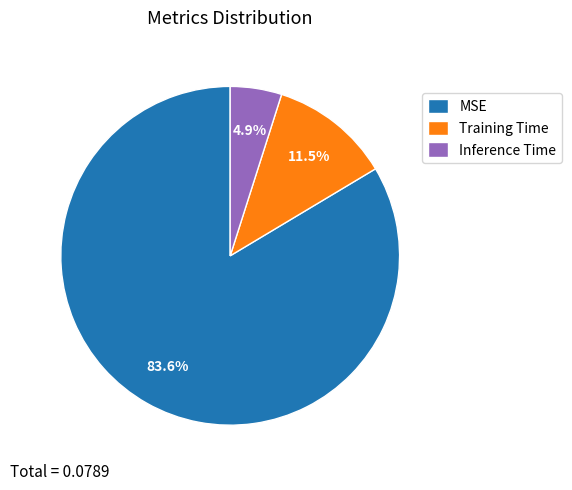

Does Training Time represent more than half of the total?

No